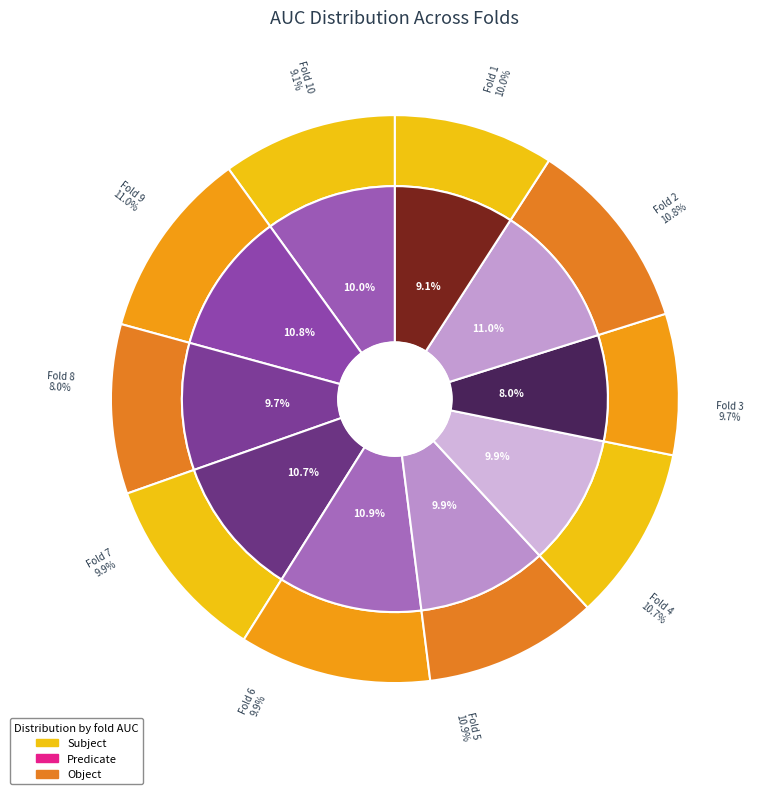

Between Fold 3 and Fold 4, which is larger?

Fold 4